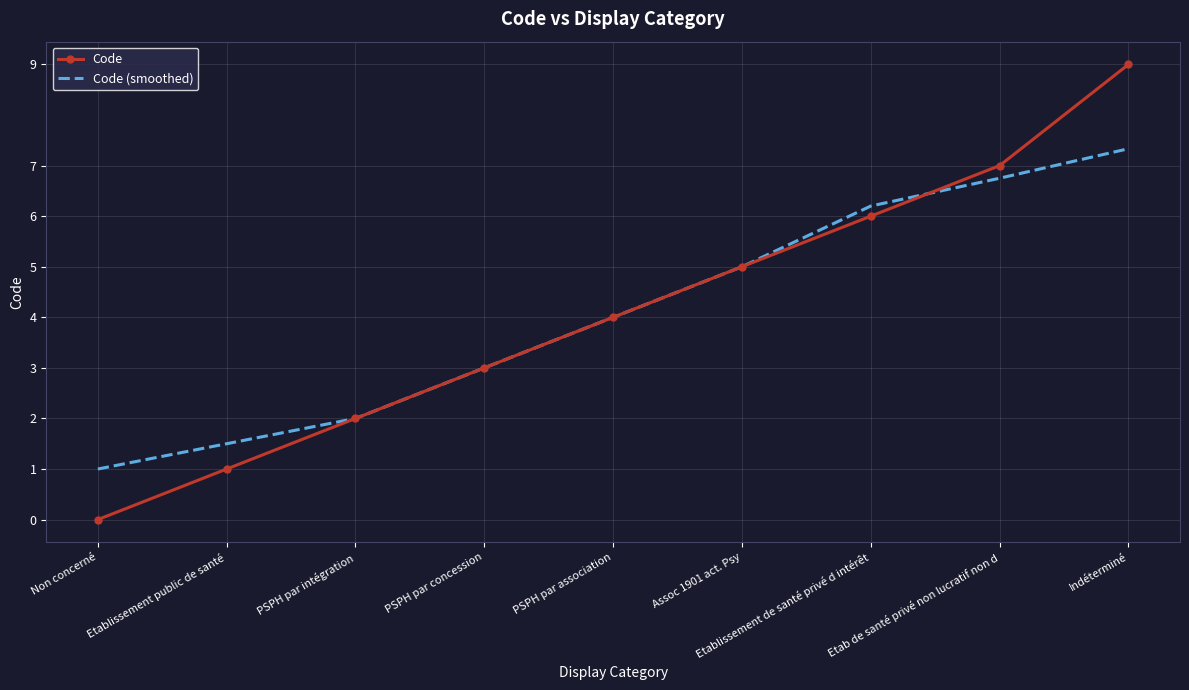

The value of Code (smoothed) at Assoc 1901 act. Psy is 5.0. True or false?

True